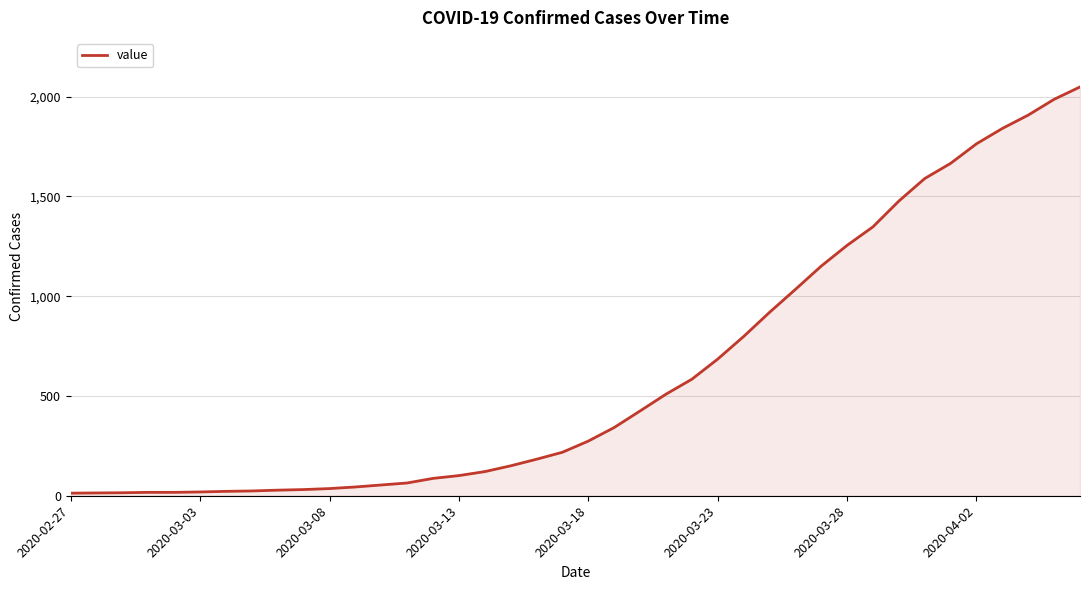

What is the maximum value shown in the chart?

2049